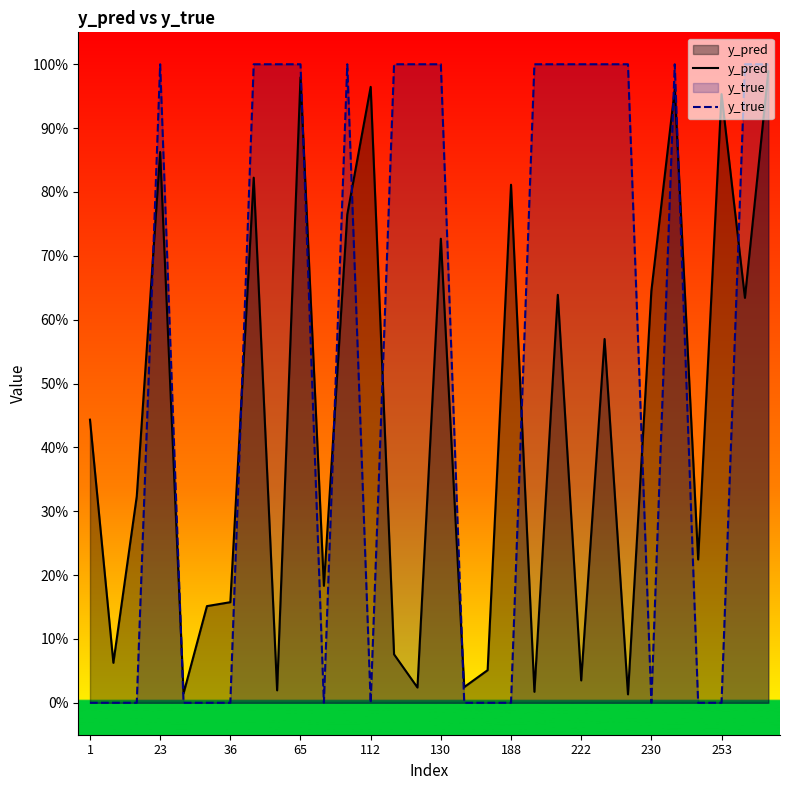

How many intersections are there between y_true and y_pred?

13